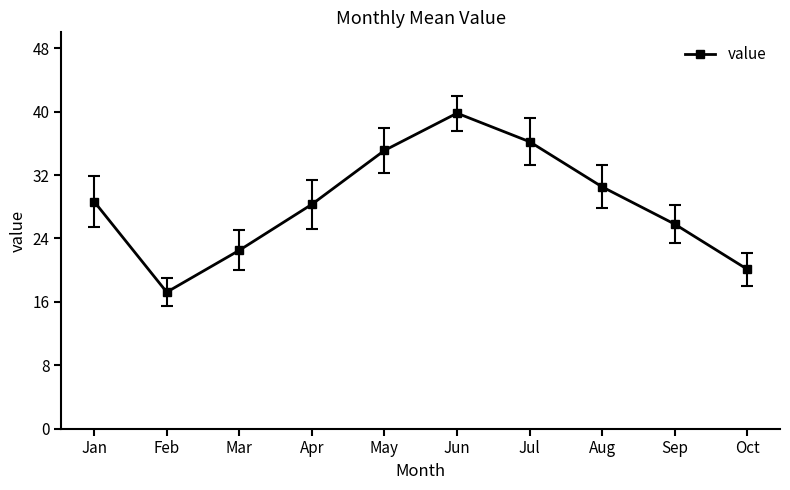

Is this an area chart (filled region under the line)?

No